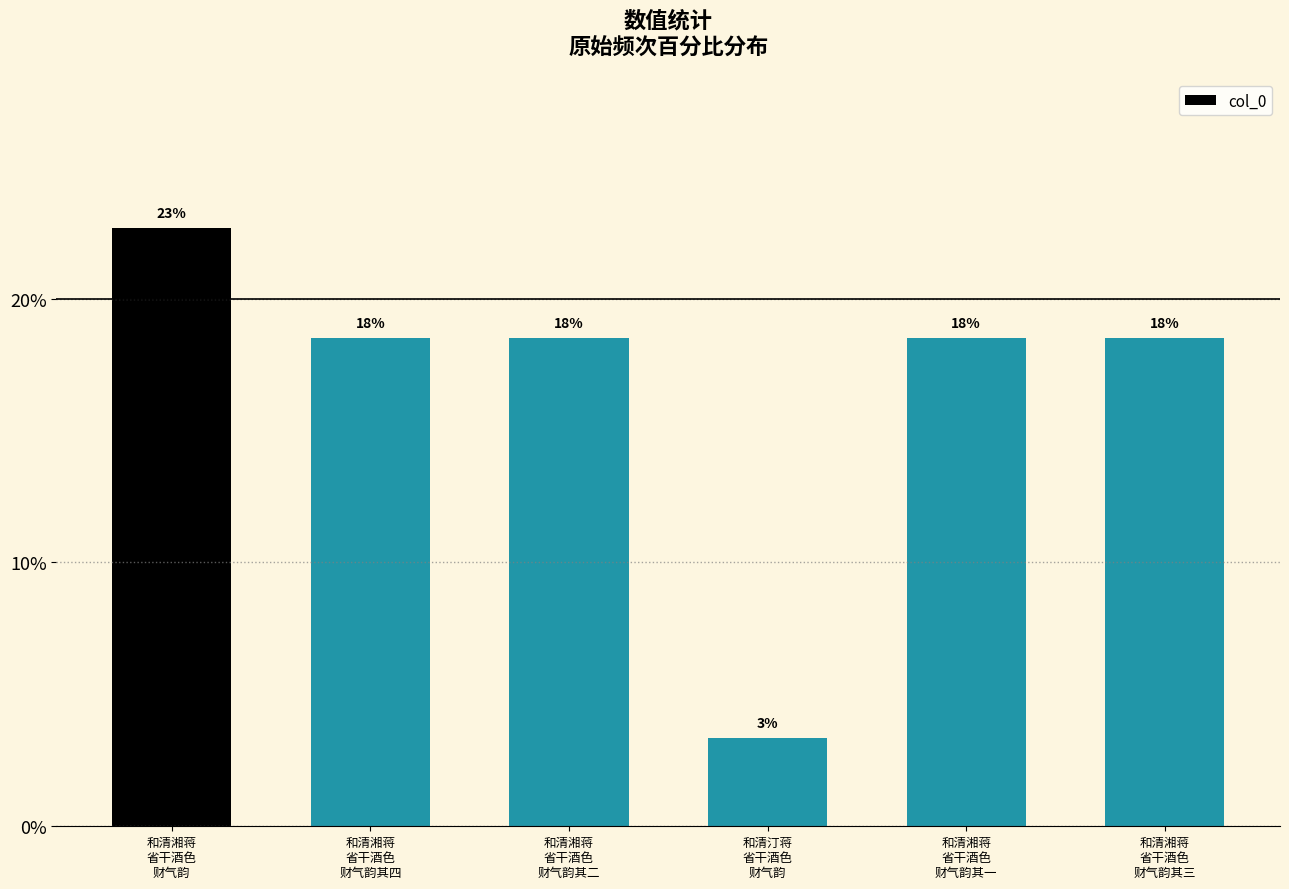

What position from the left is 和清湘蒋
省干酒色
财气韵其四?

2